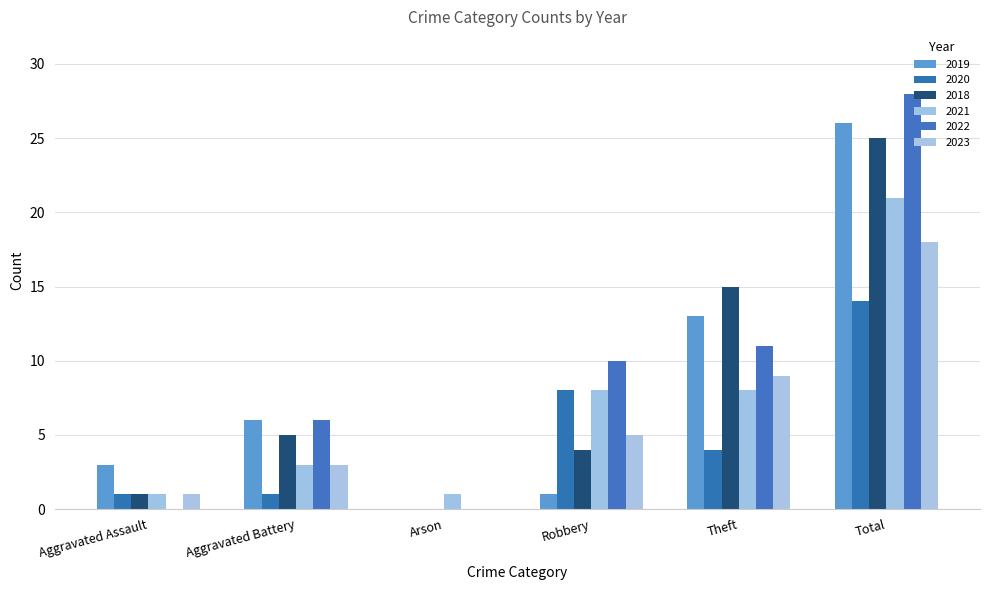

What is the label of the 1st bar from the right?

Total